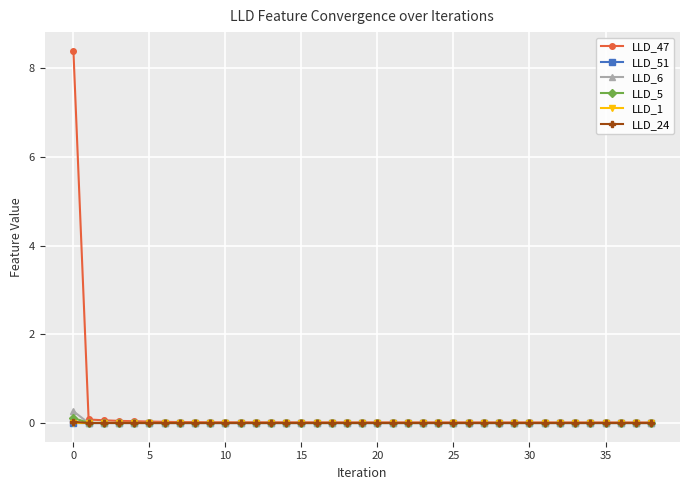

True or false: LLD_51 has more than 1 interior local peaks.

True